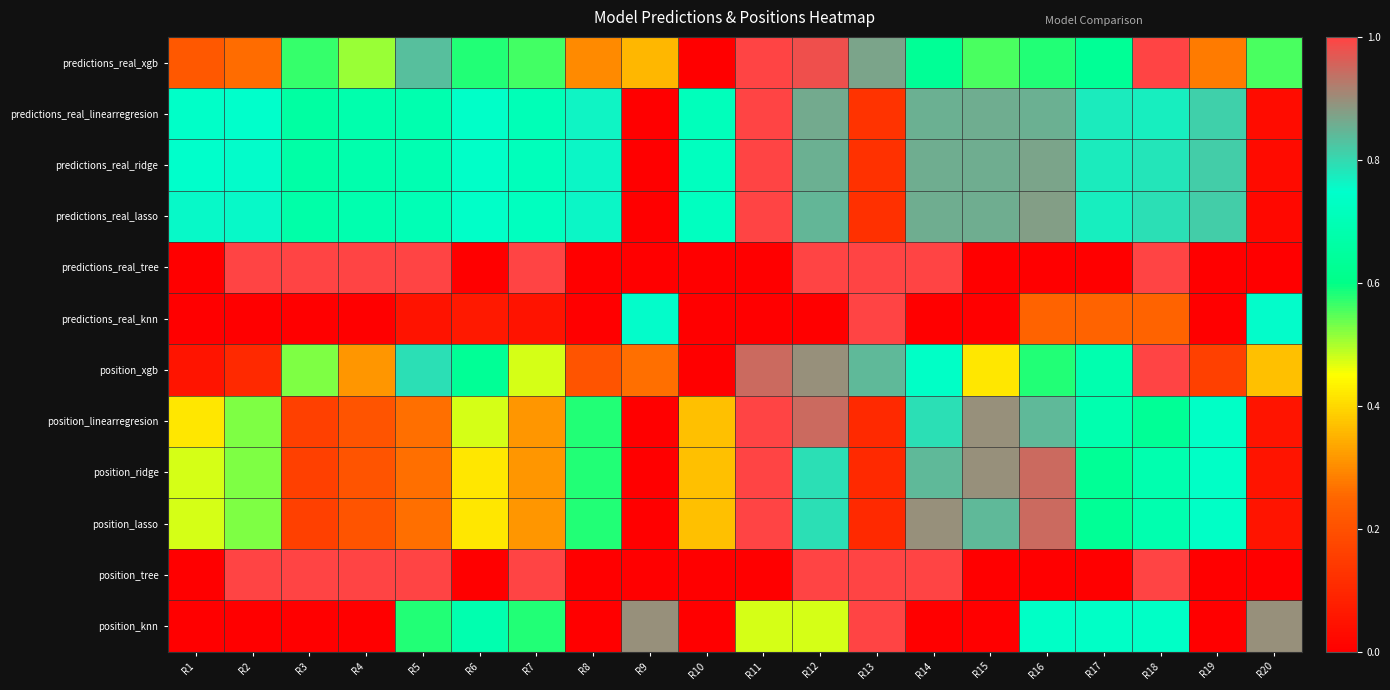

At R20, list the series in order from largest to smallest.

position_knn, predictions_real_knn, predictions_real_xgb, position_xgb, position_linearregresion, position_ridge, position_lasso, predictions_real_linearregresion, predictions_real_ridge, predictions_real_lasso, predictions_real_tree, position_tree